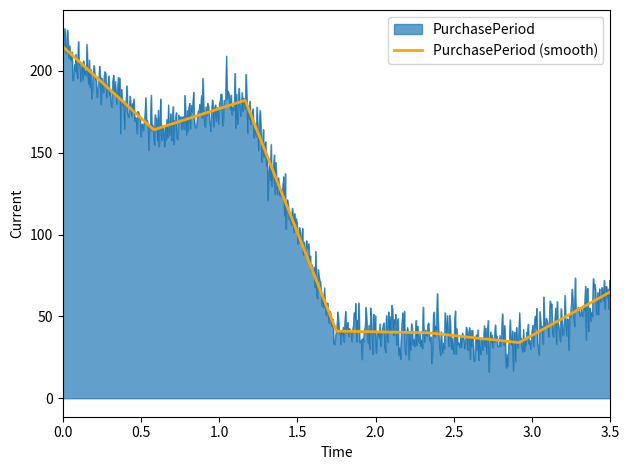

Reading left to right, transcribe all the data shown in this chart.

215	164	182	41	40	34	65